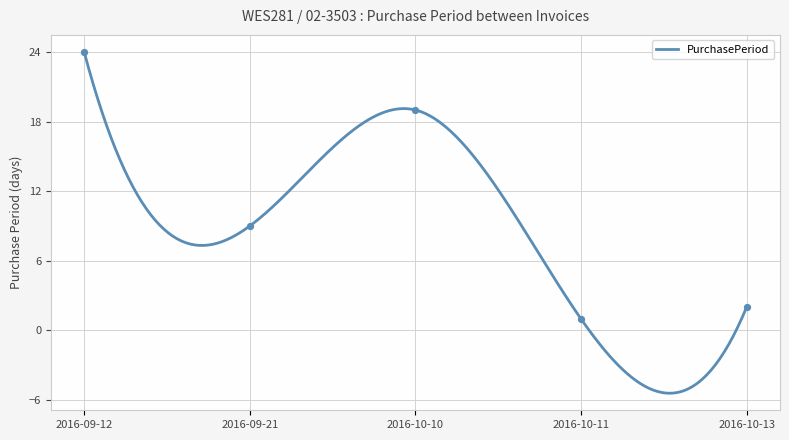

What is the ratio of the value at 2016-10-10 to the value at 2016-09-12?

0.8